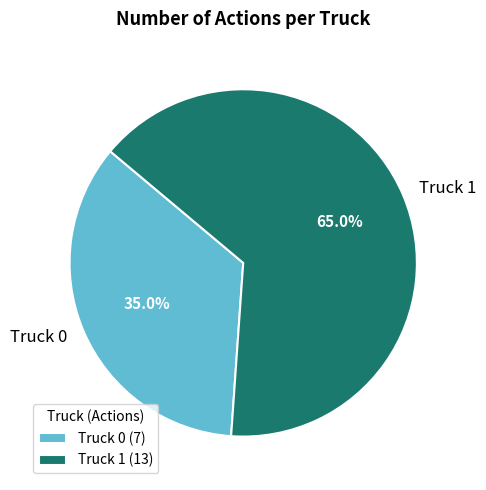

To the nearest percent, what is the difference between the largest and smallest slice percentages?

30%